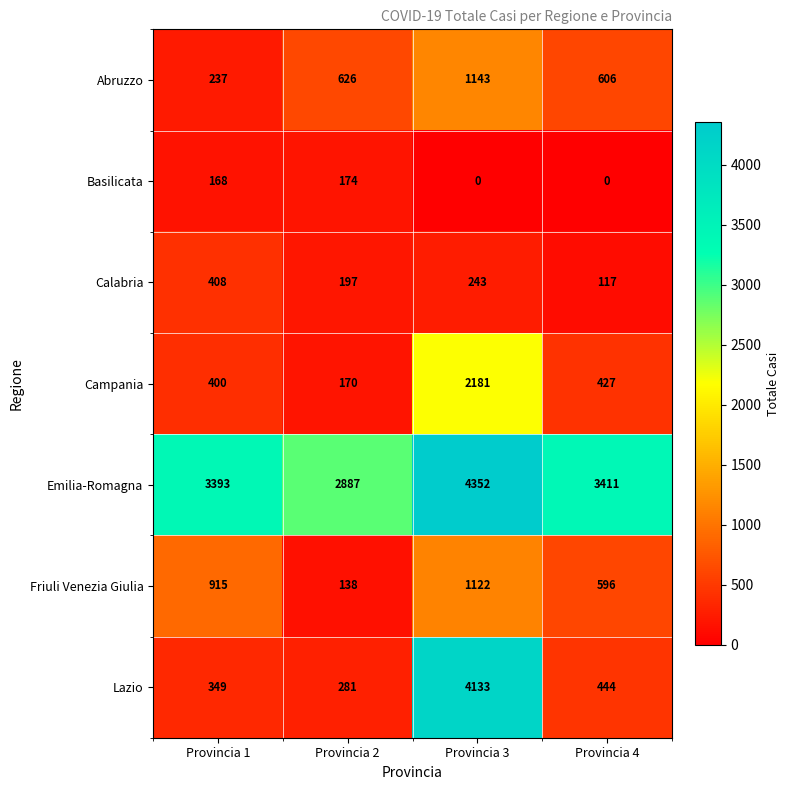

What is the average value of the Basilicata series?

86